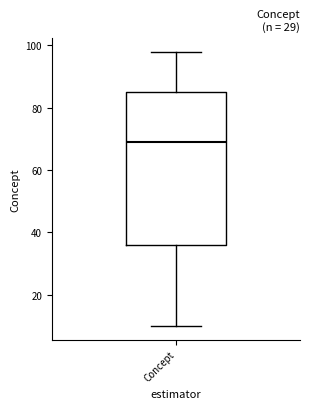

Where does the median line of the box for Concept sit on the y-axis? The values are not printed on the chart, so give them approximately, as read against the axis.

70